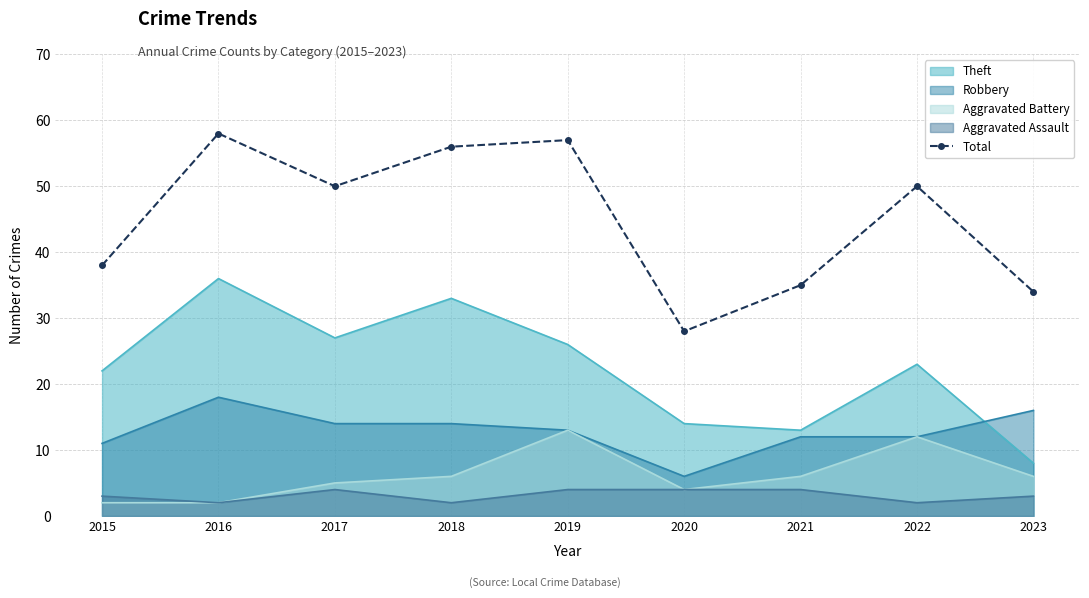

The chart shows a value of 38 at 2015. True or false?

True